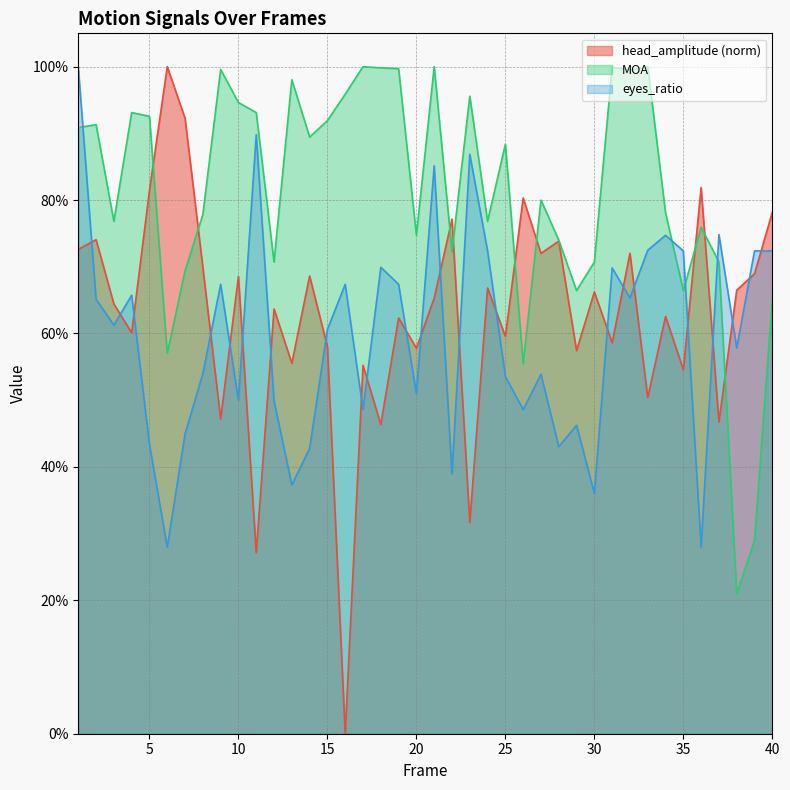

Reading right to left, list all the values displayed in this chart.

head_amplitude: 40=0.8	39=0.7	38=0.7	37=0.5	36=0.8	35=0.5	34=0.6	33=0.5	32=0.7	31=0.6	30=0.7	29=0.6	28=0.7	27=0.7	26=0.8	25=0.6	24=0.7	23=0.3	22=0.8	21=0.7	20=0.6	19=0.6	18=0.5	17=0.6	16=0.0	15=0.6	14=0.7	13=0.6	12=0.6	11=0.3	10=0.7	9=0.5	8=0.7	7=0.9	6=1.0	5=0.8	4=0.6	3=0.6	2=0.7	1=0.7
MOA: 40=0.7	39=0.3	38=0.2	37=0.7	36=0.8	35=0.7	34=0.8	33=1.0	32=1.0	31=1.0	30=0.7	29=0.7	28=0.7	27=0.8	26=0.6	25=0.9	24=0.8	23=1.0	22=0.7	21=1.0	20=0.7	19=1.0	18=1.0	17=1.0	16=1.0	15=0.9	14=0.9	13=1.0	12=0.7	11=0.9	10=0.9	9=1.0	8=0.8	7=0.7	6=0.6	5=0.9	4=0.9	3=0.8	2=0.9	1=0.9
eyes_ratio: 40=0.7	39=0.7	38=0.6	37=0.7	36=0.3	35=0.7	34=0.7	33=0.7	32=0.7	31=0.7	30=0.4	29=0.5	28=0.4	27=0.5	26=0.5	25=0.5	24=0.7	23=0.9	22=0.4	21=0.9	20=0.5	19=0.7	18=0.7	17=0.5	16=0.7	15=0.6	14=0.4	13=0.4	12=0.5	11=0.9	10=0.5	9=0.7	8=0.5	7=0.4	6=0.3	5=0.4	4=0.7	3=0.6	2=0.7	1=1.0